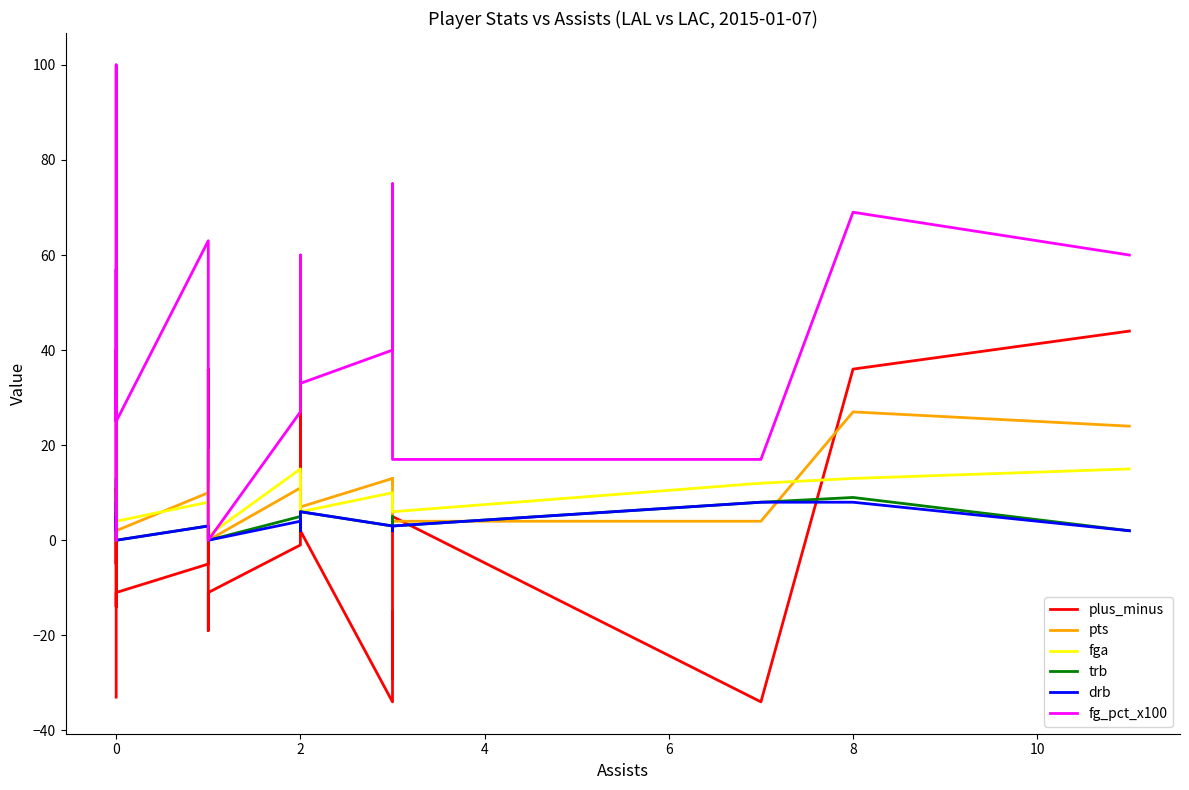

True or false: plus_minus and fg_pct_x100 cross at least once.

False